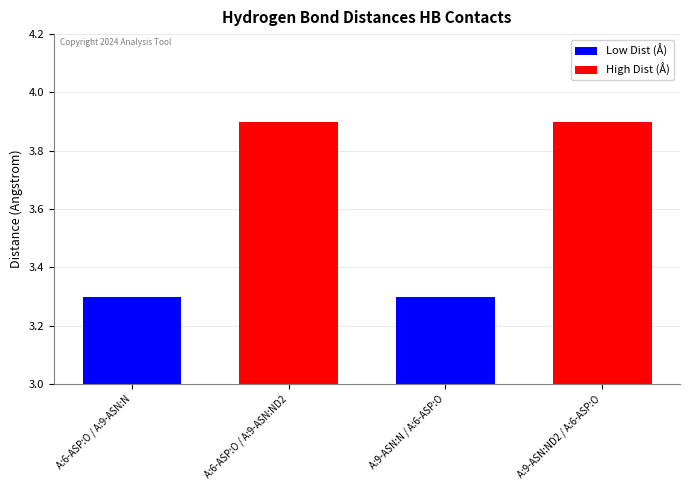

Reading right to left, list all the values displayed in this chart.

A:9-ASN:ND2 / A:6-ASP:O=3.9	A:9-ASN:N / A:6-ASP:O=3.3	A:6-ASP:O / A:9-ASN:ND2=3.9	A:6-ASP:O / A:9-ASN:N=3.3